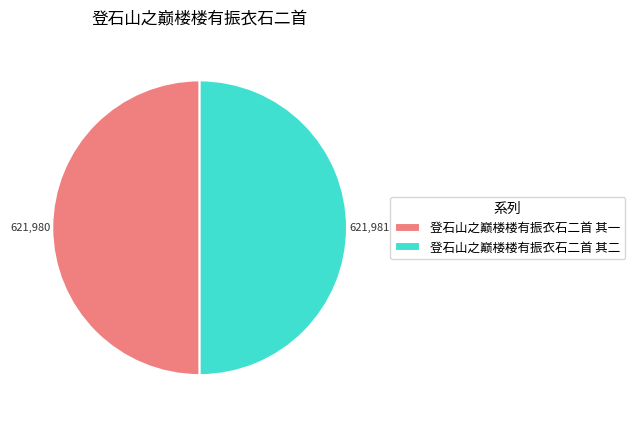

The 登石山之巅楼楼有振衣石二首 其一 slice represents 50% of the pie. True or false?

True